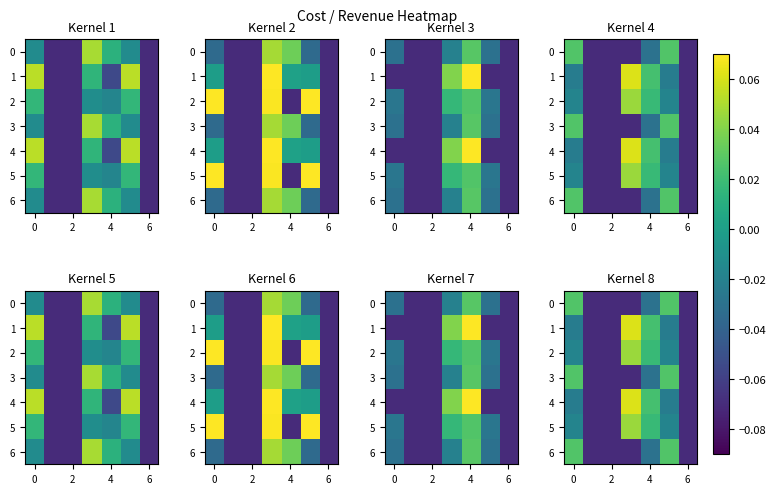

What is the lowest value of the 5 series?

-0.1